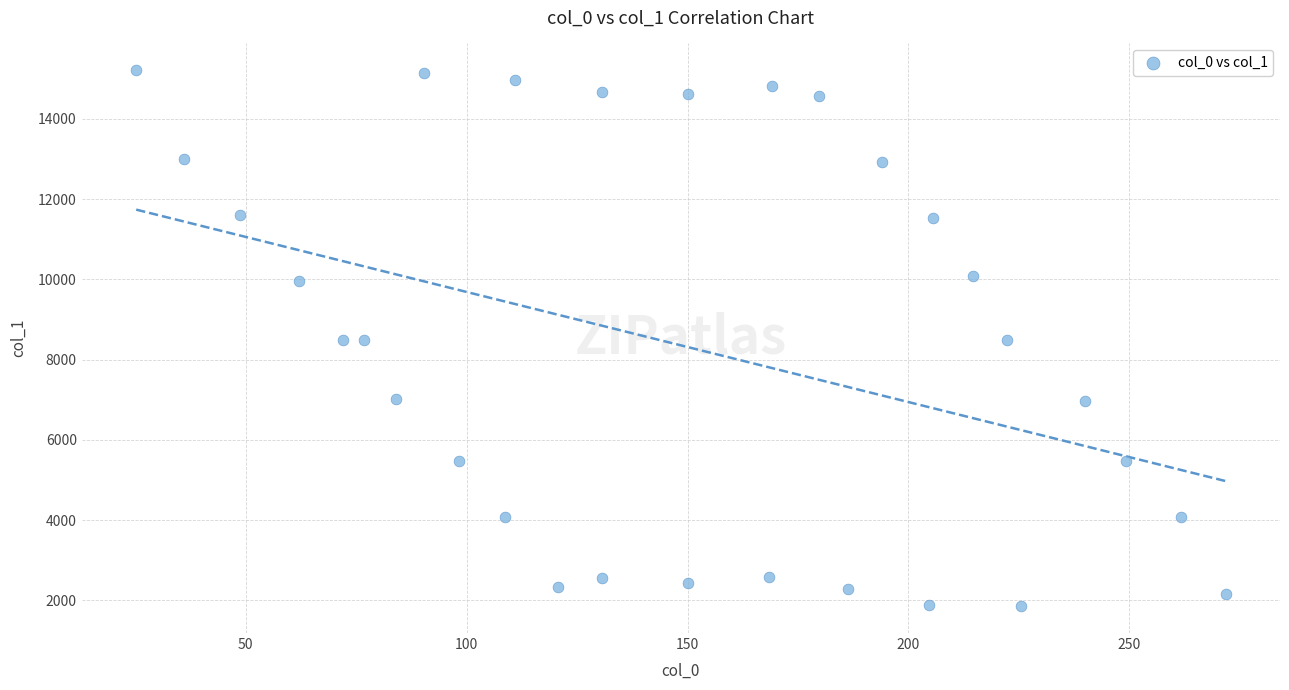

What is the range of Y values (max minus min)?

13353.4